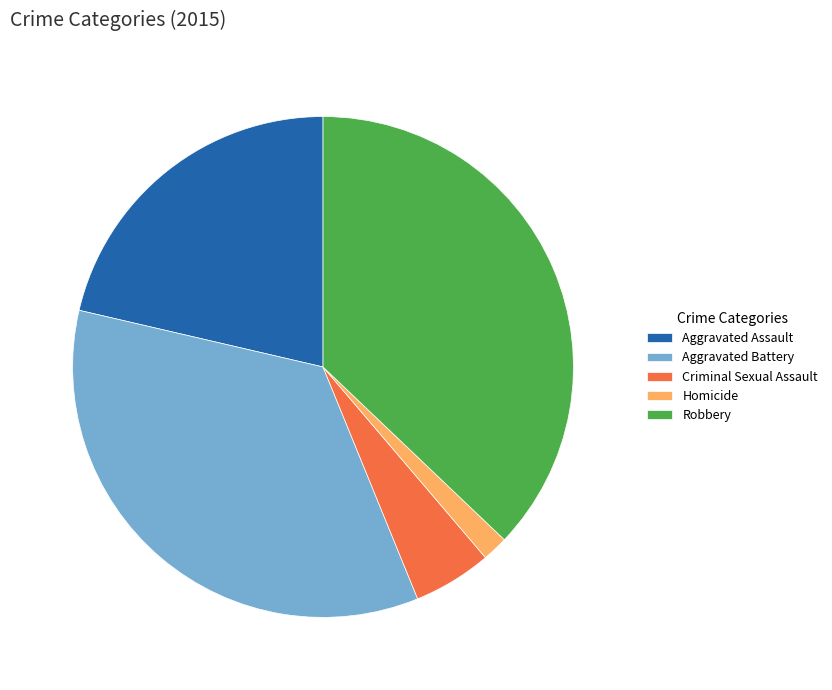

Which has a higher value, Criminal Sexual Assault or Aggravated Battery?

Aggravated Battery